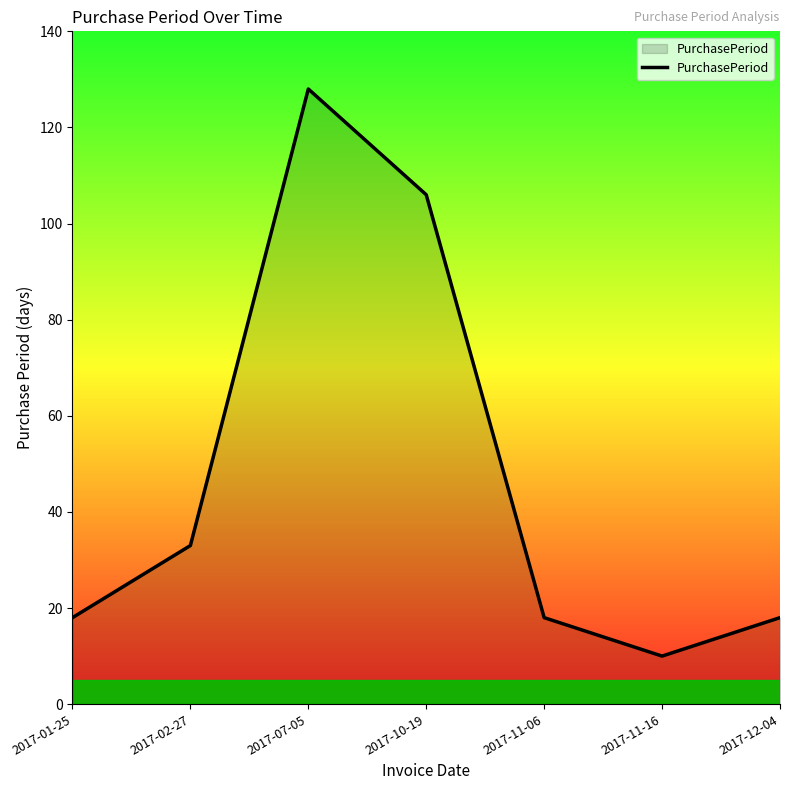

Which category has the highest value across all series?

2017-07-05